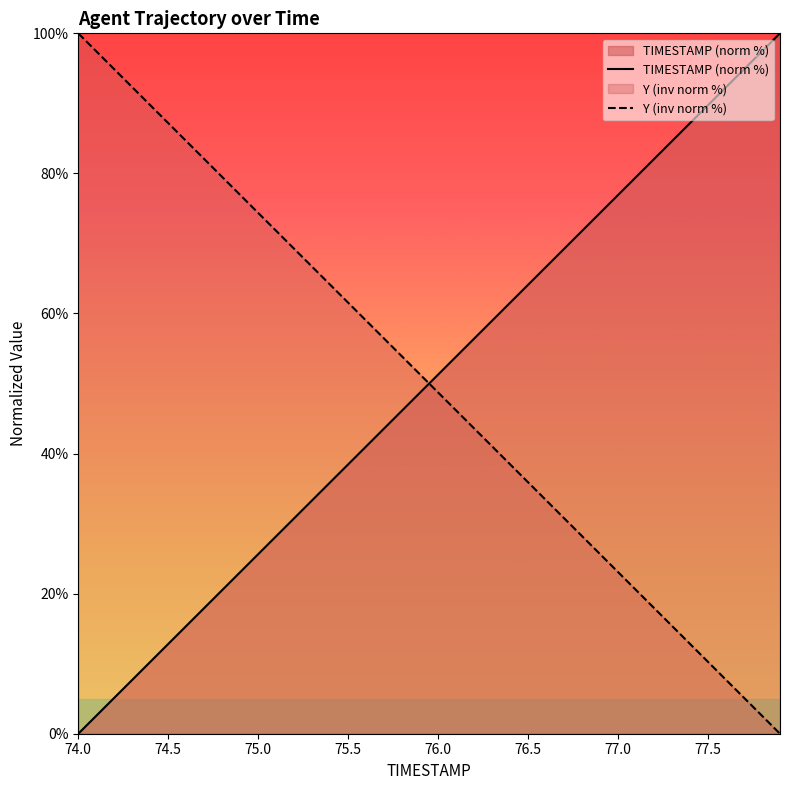

The Y (inv norm %) series shows 84.3 at 76.0. True or false?

False